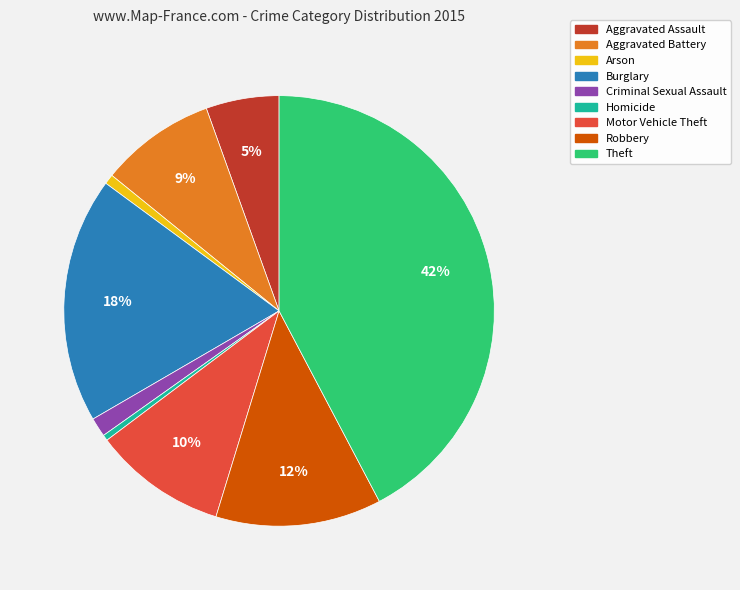

How many slices are in this pie chart?

9